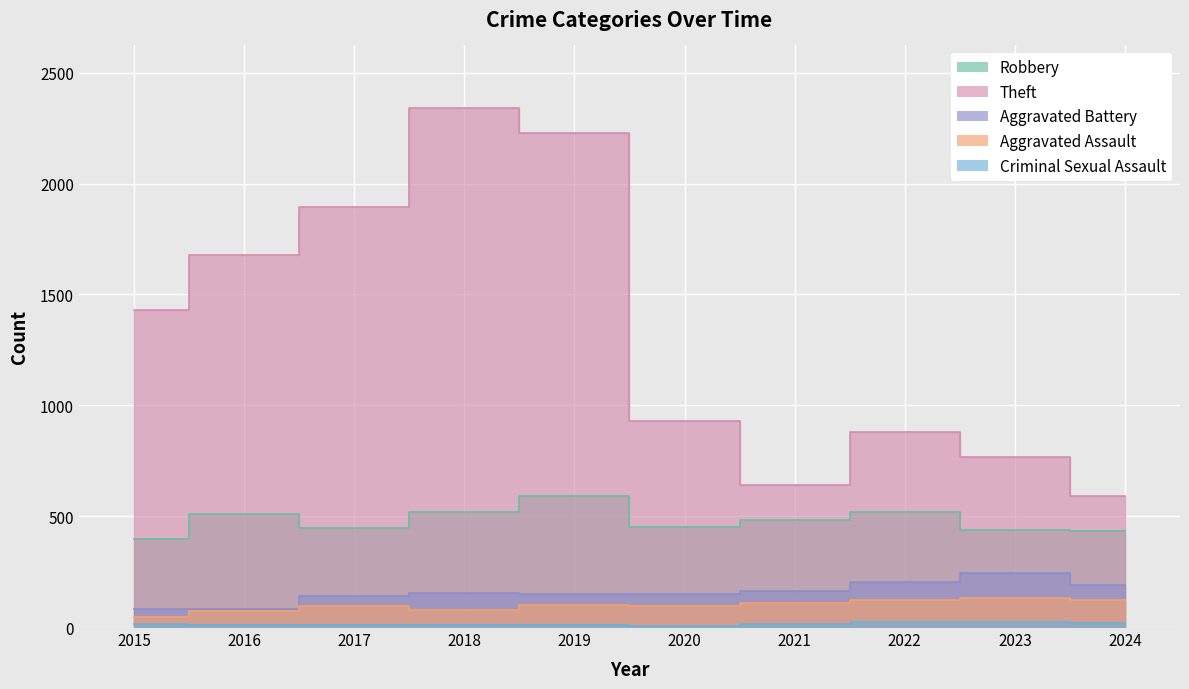

Which label corresponds to the smallest value in the chart?

2020